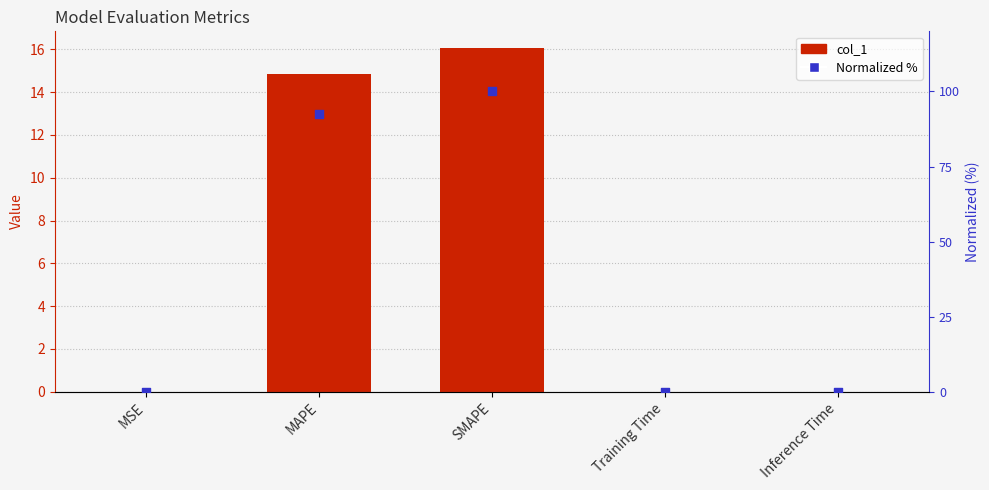

What are all the series names shown in the legend?

col_1, Normalized %